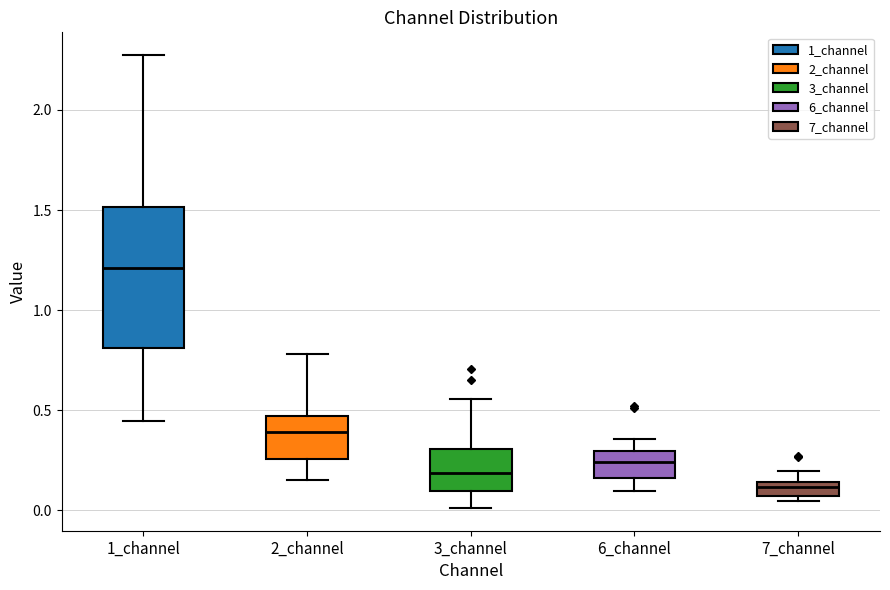

Where is the upper edge of the box for 3_channel on the y-axis? The values are not printed on the chart, so give them approximately, as read against the axis.

0.30